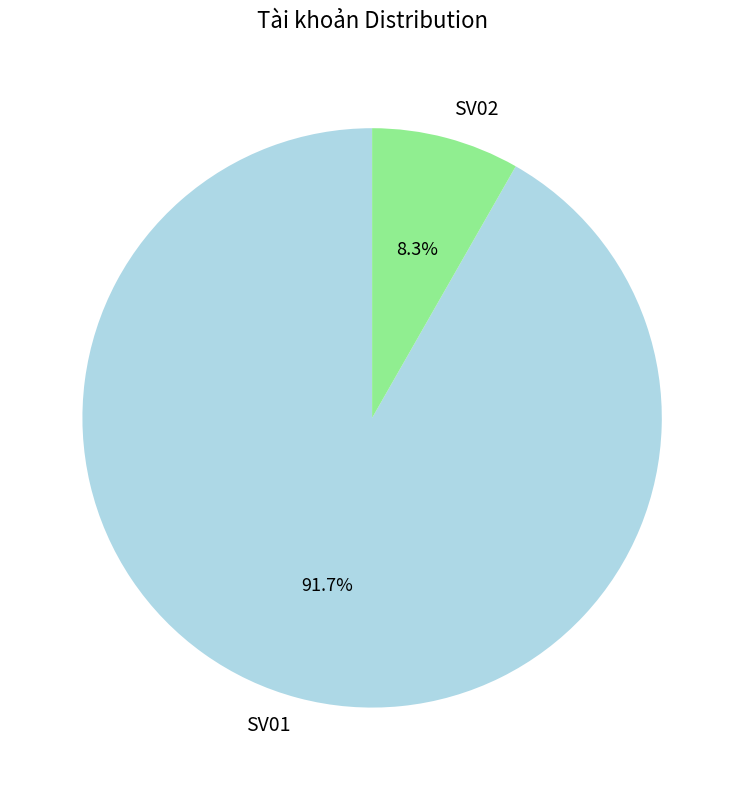

The SV01 slice represents 81% of the pie. True or false?

False